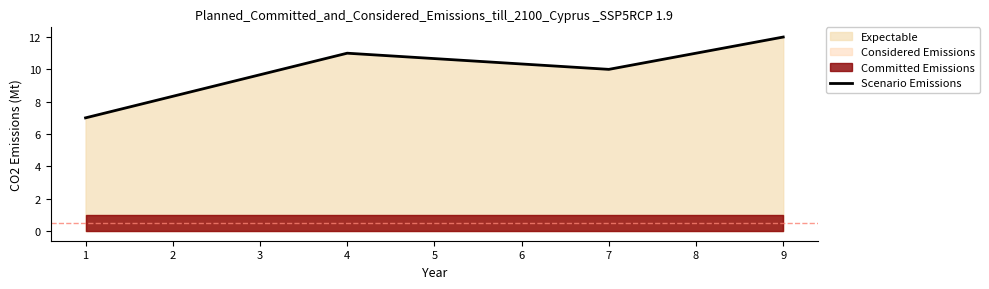

Where is Scenario Emissions nearest to the value 9?

7